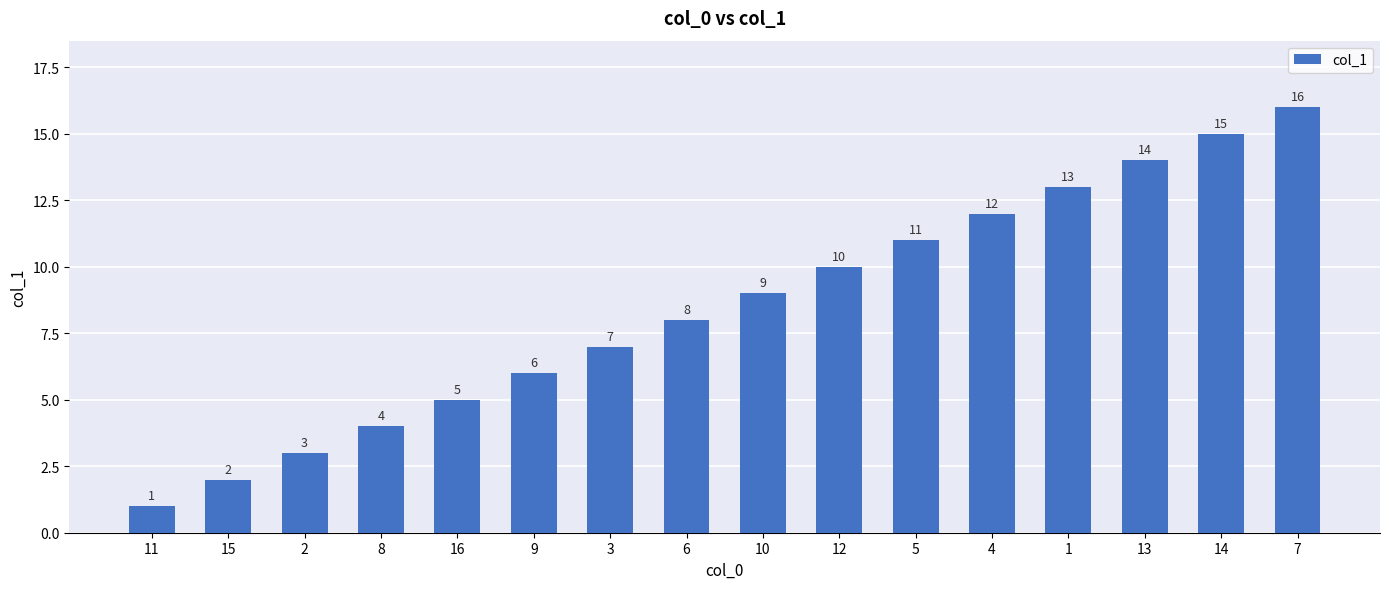

What is the value of the 7th bar from the left?

7